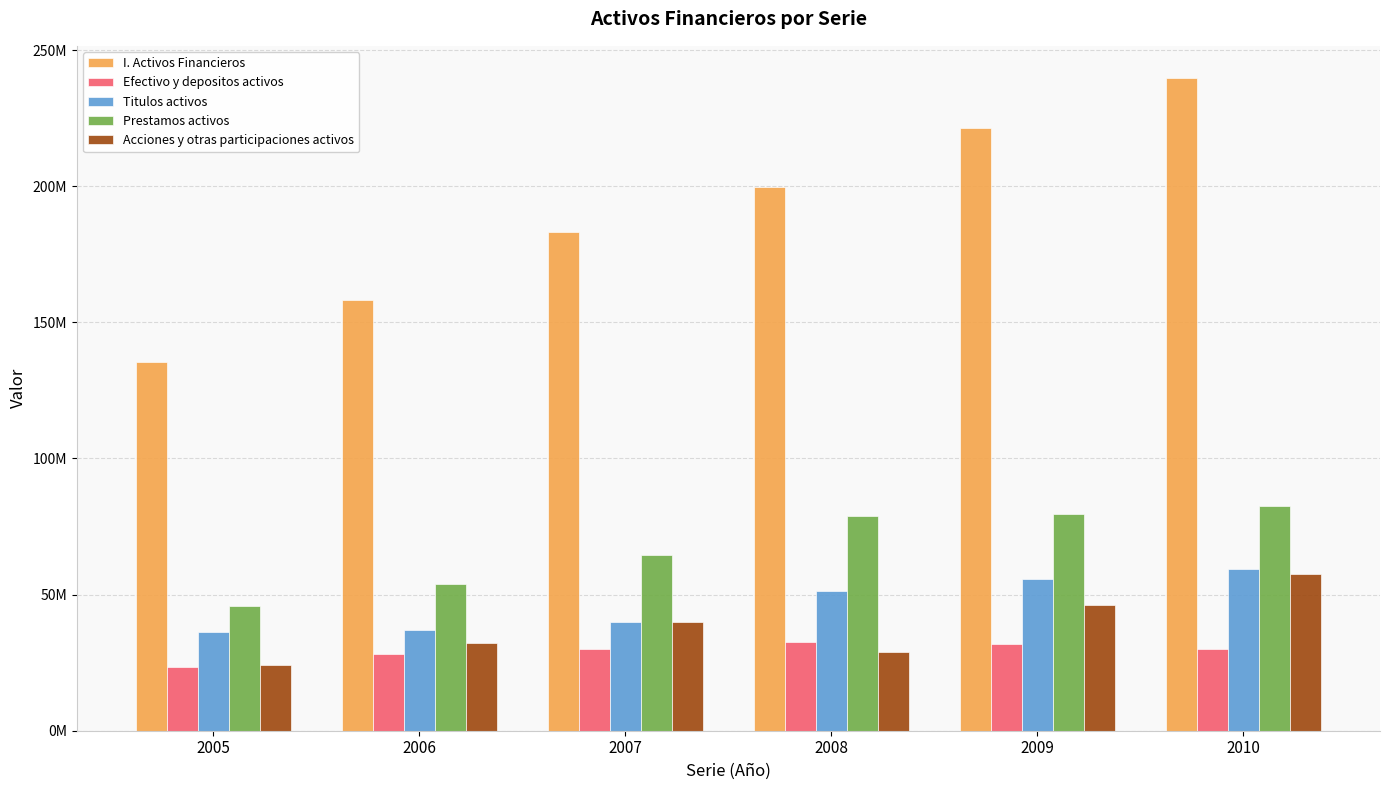

What are all the series names shown in the legend?

I. Activos Financieros, Efectivo y depositos activos, Titulos activos, Prestamos activos, Acciones y otras participaciones activos